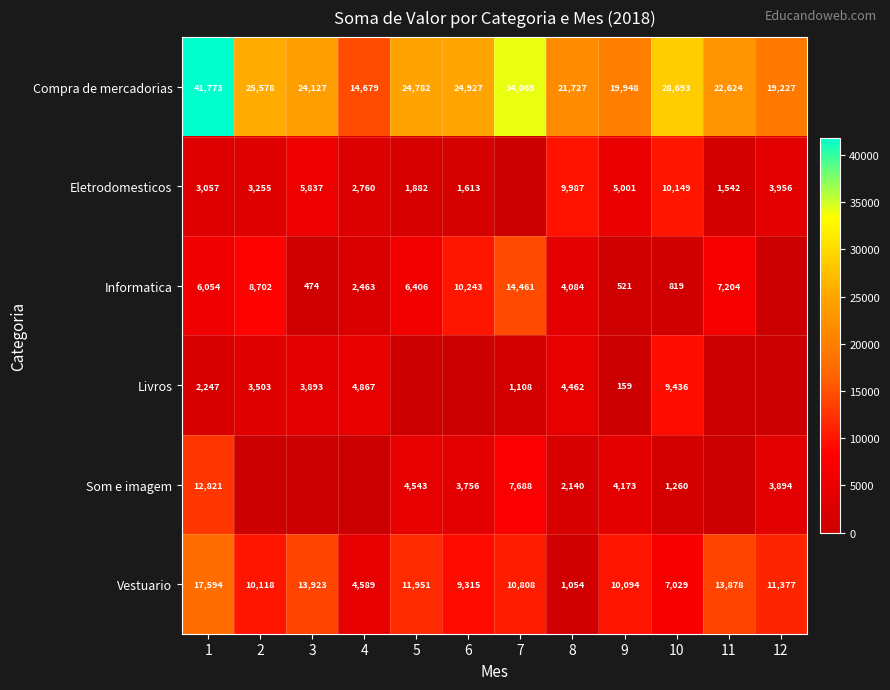

What is the sum of the Eletrodomesticos values at 2 and 5?

5137